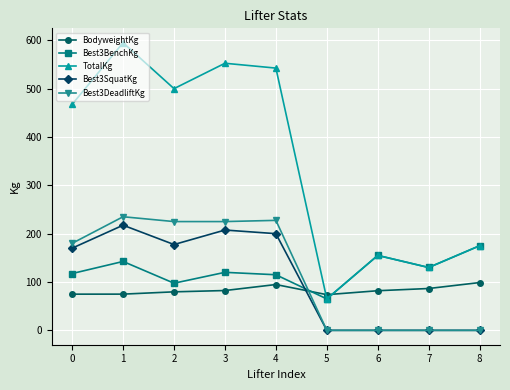

At which category does the chart reach its peak across all series?

1